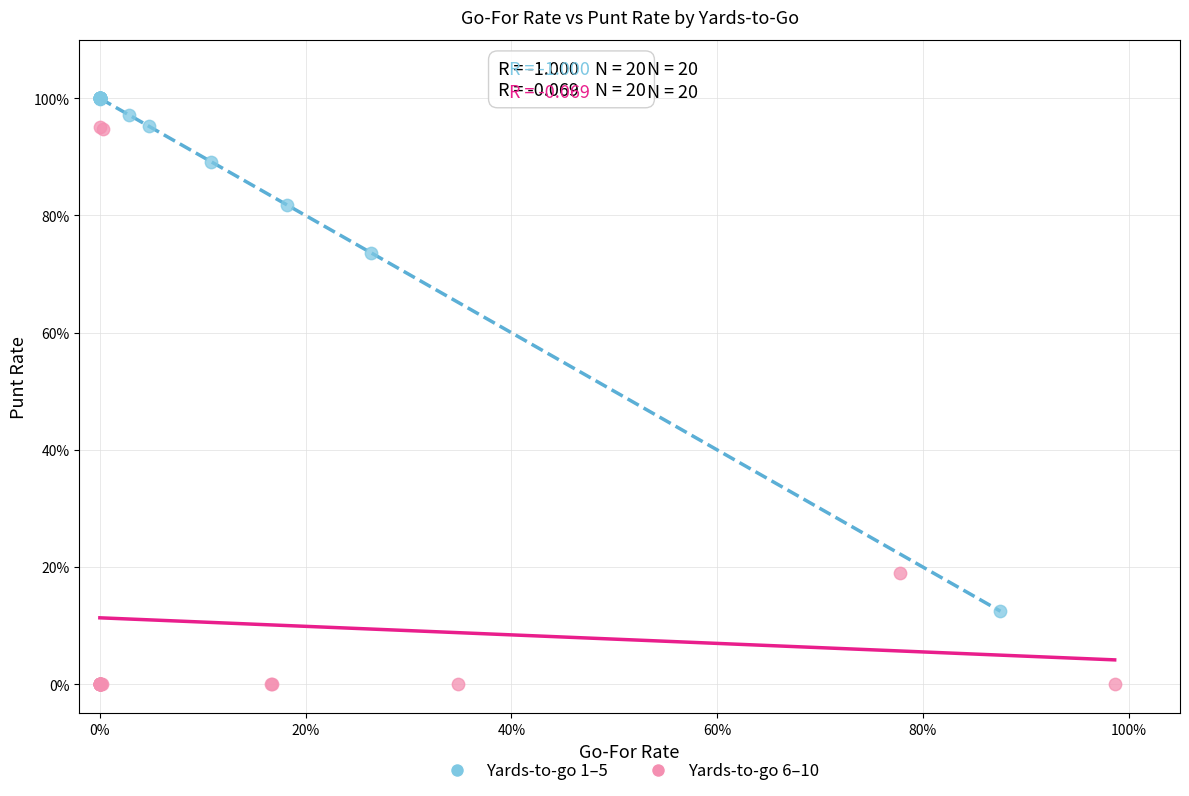

Which series contains the lowest Y value?

Yards-to-go 6–10